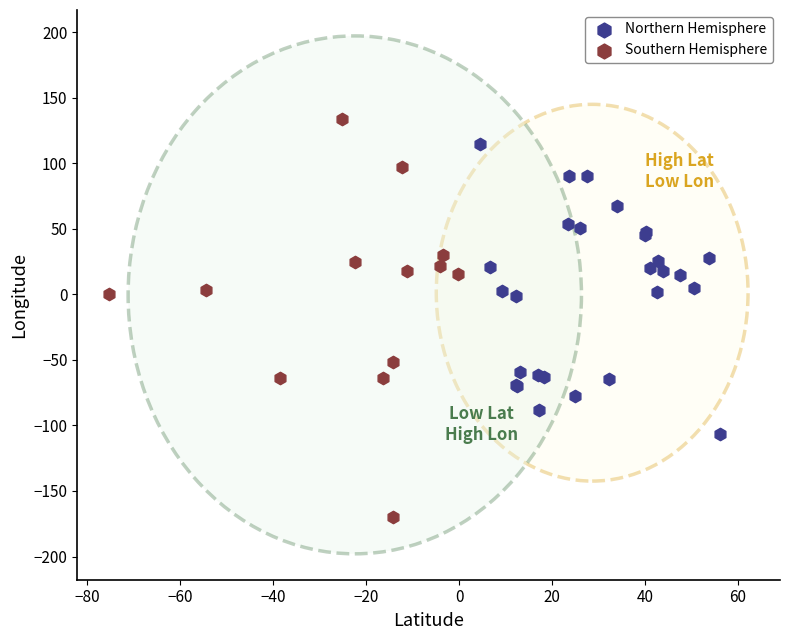

Which series reaches the minimum Y coordinate?

Southern Hemisphere